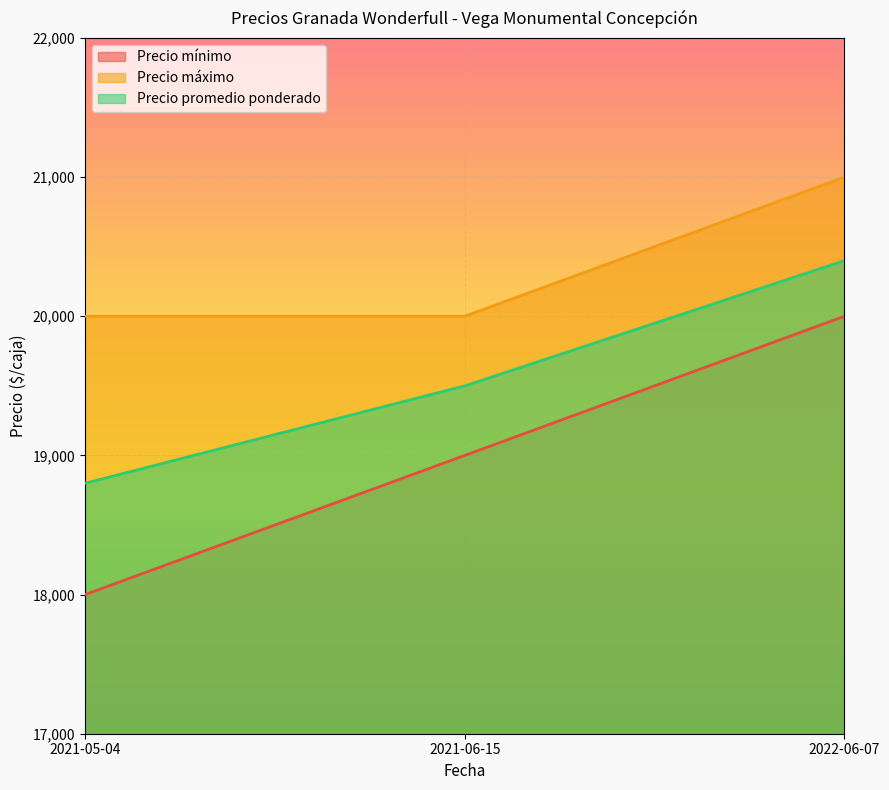

What is the sum of all Precio promedio ponderado values?

58700